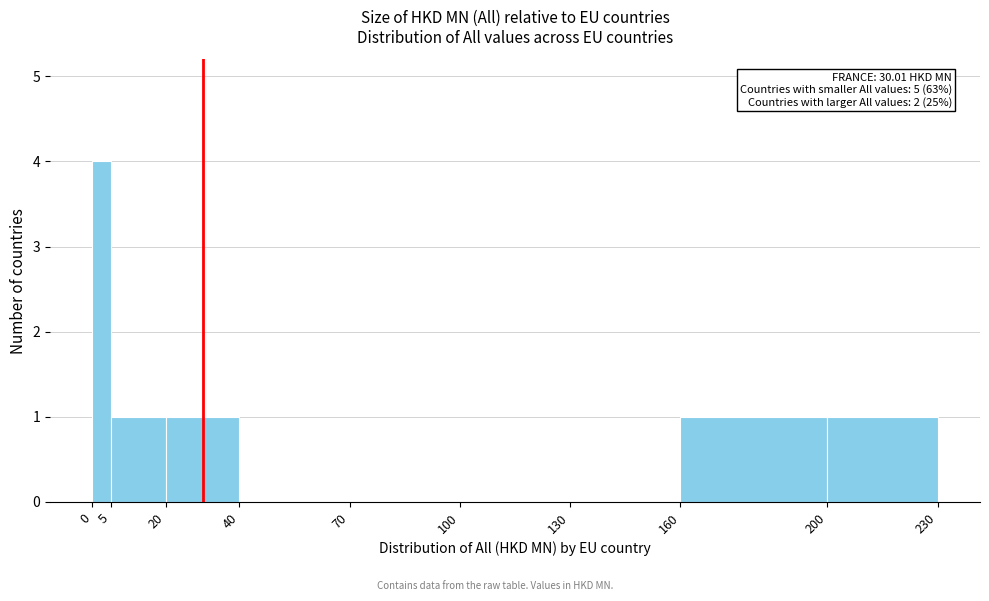

Which range on the x-axis has the tallest bar?

0 to 5